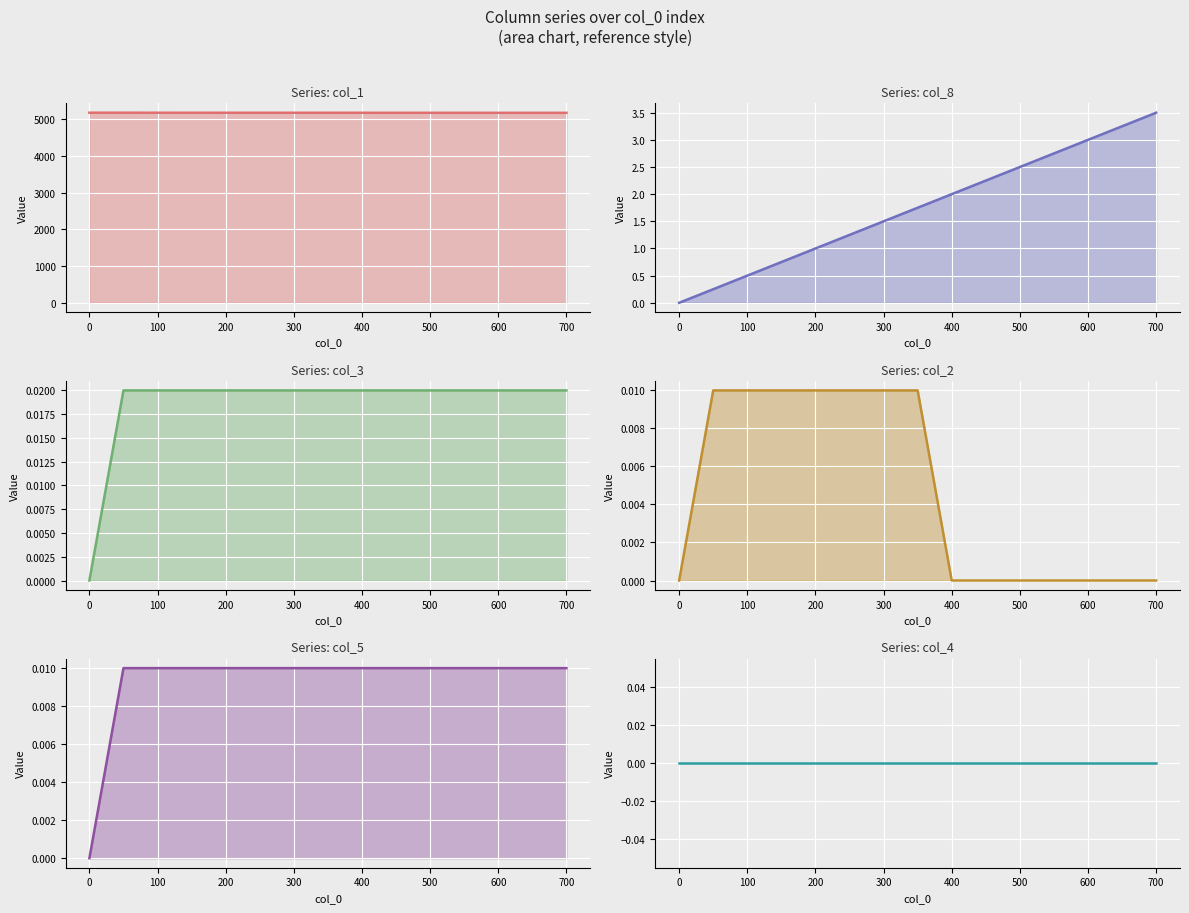

List the series in order of their peak value, highest first.

col_1_line, col_8_line, col_3_line, col_2_line, col_5_line, col_4_line